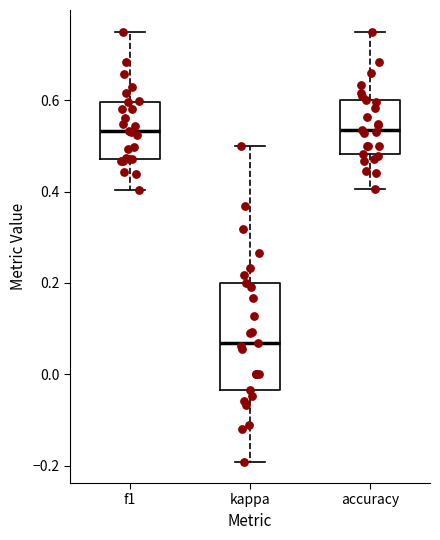

Reading left to right, read every box against the y-axis: the position of its median line, the range the box covers, and the ends of its whiskers. The values are not printed on the chart, so give them approximately, as read against the axis.

f1: median 0.54, box 0.48 to 0.60, whiskers 0.40 to 0.74
kappa: median 0.06, box -0.04 to 0.20, whiskers -0.20 to 0.50
accuracy: median 0.54, box 0.48 to 0.60, whiskers 0.40 to 0.76